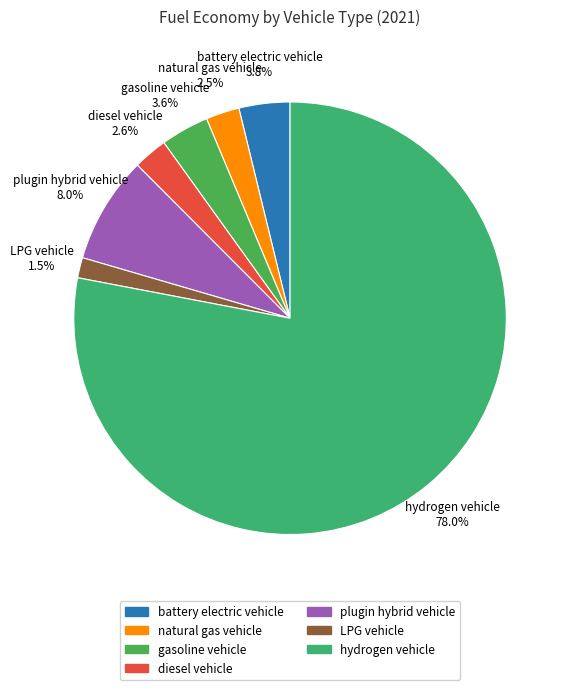

Is the sum of diesel vehicle and plugin hybrid vehicle greater than half?

No